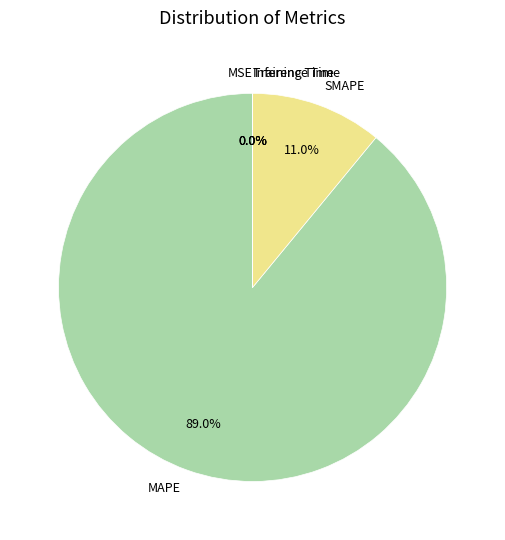

What percentage is the MAPE slice, to the nearest percent?

89%